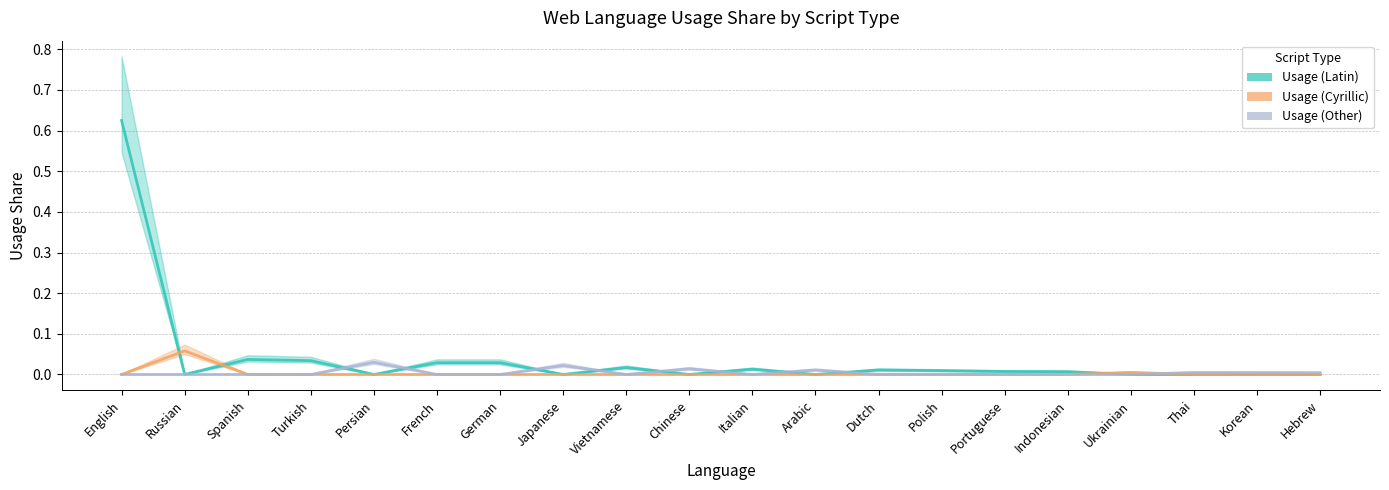

Which category has the lowest value in the Usage (Latin) series?

Russian